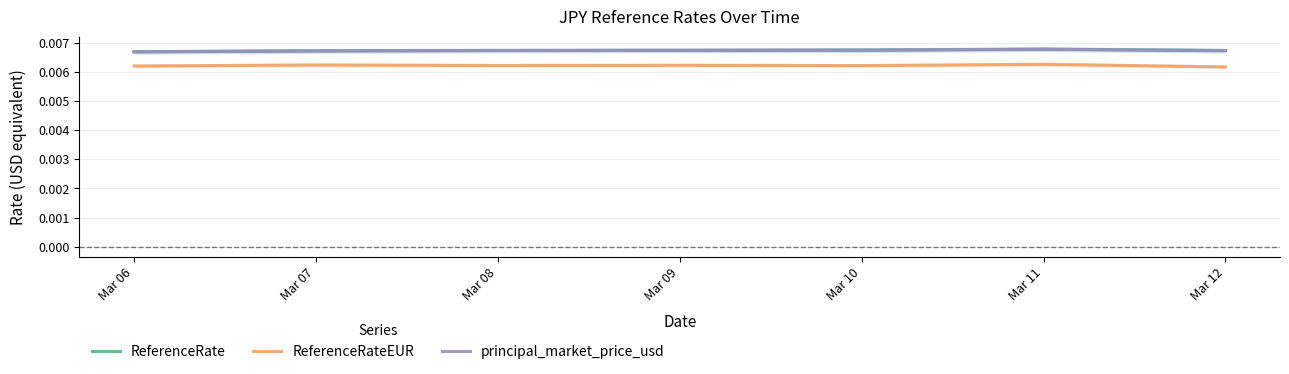

Rank the series at Mar 07 from highest to lowest value.

ReferenceRate, principal_market_price_usd, ReferenceRateEUR